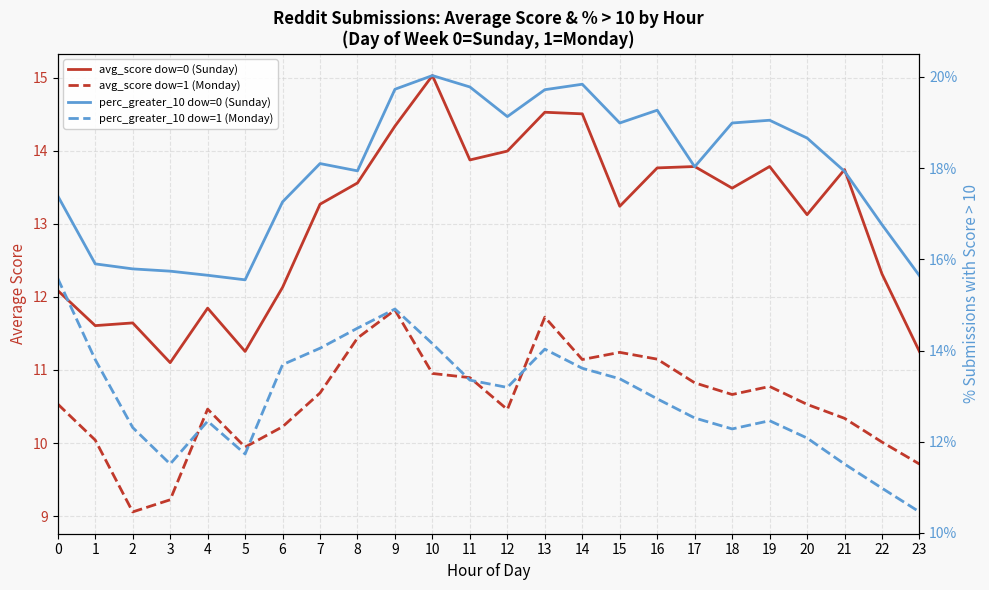

Reading left to right, transcribe all the data shown in this chart.

avg_score dow=0 (Sunday): 0=12.1	1=11.6	2=11.6	3=11.1	4=11.8	5=11.3	6=12.1	7=13.3	8=13.6	9=14.3	10=15.0	11=13.9	12=14.0	13=14.5	14=14.5	15=13.2	16=13.8	17=13.8	18=13.5	19=13.8	20=13.1	21=13.7	22=12.3	23=11.3
avg_score dow=1 (Monday): 0=10.5	1=10.0	2=9.1	3=9.2	4=10.5	5=9.9	6=10.2	7=10.7	8=11.4	9=11.8	10=11.0	11=10.9	12=10.5	13=11.7	14=11.1	15=11.2	16=11.1	17=10.8	18=10.7	19=10.8	20=10.5	21=10.3	22=10.0	23=9.7
perc_greater_10 dow=0 (Sunday): 0=0.2	1=0.2	2=0.2	3=0.2	4=0.2	5=0.2	6=0.2	7=0.2	8=0.2	9=0.2	10=0.2	11=0.2	12=0.2	13=0.2	14=0.2	15=0.2	16=0.2	17=0.2	18=0.2	19=0.2	20=0.2	21=0.2	22=0.2	23=0.2
perc_greater_10 dow=1 (Monday): 0=0.2	1=0.1	2=0.1	3=0.1	4=0.1	5=0.1	6=0.1	7=0.1	8=0.1	9=0.1	10=0.1	11=0.1	12=0.1	13=0.1	14=0.1	15=0.1	16=0.1	17=0.1	18=0.1	19=0.1	20=0.1	21=0.1	22=0.1	23=0.1